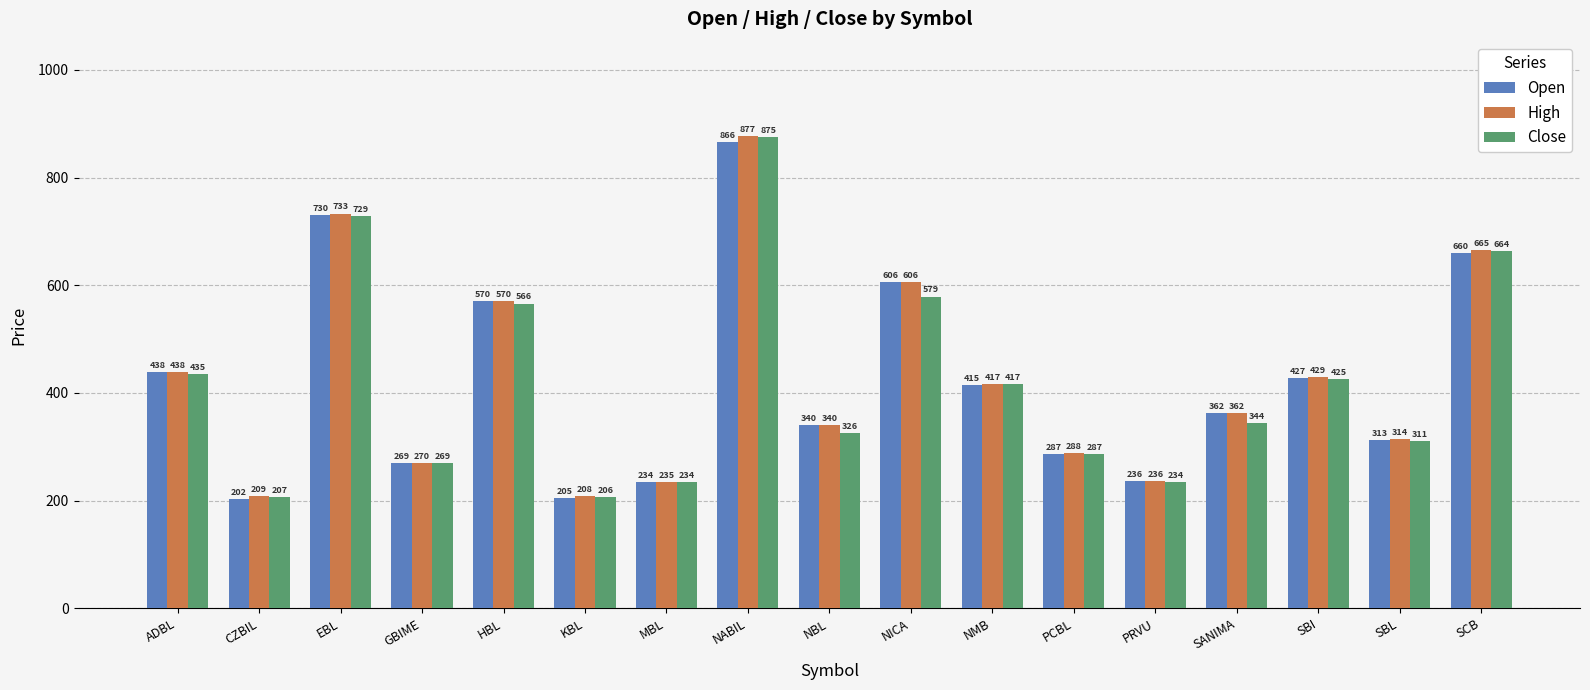

What is the sum of the Close values at NICA and NABIL?

1454